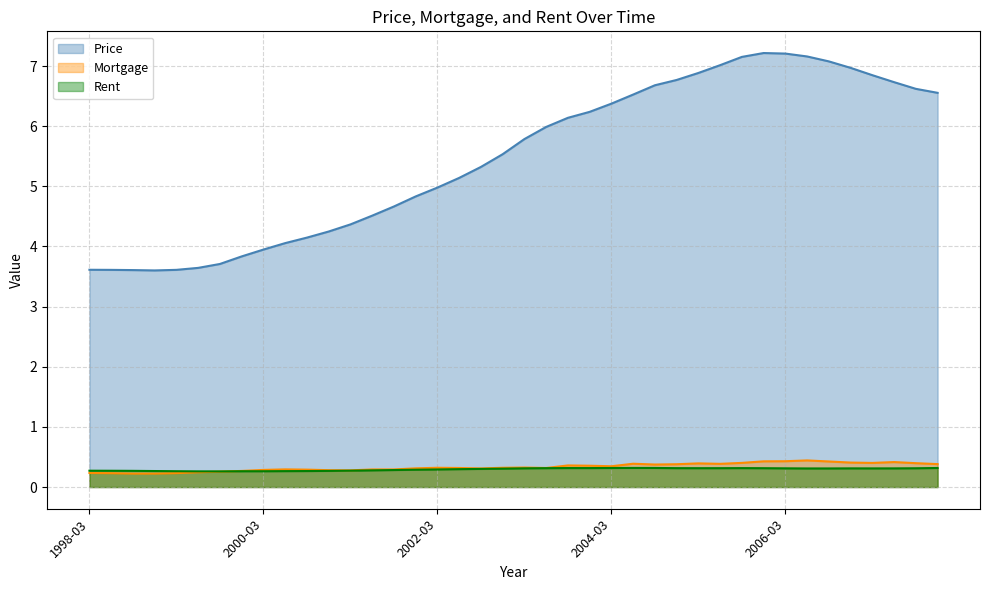

What is the value of the Mortgage point at the 18th from the left?

0.3